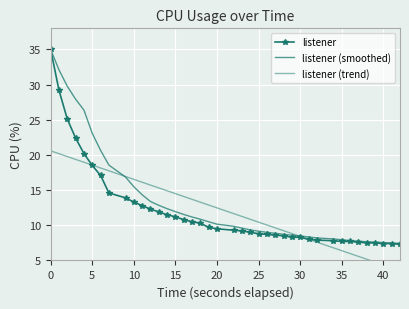

True or false: listener (trend) has a value of 29.2 at 20.

False